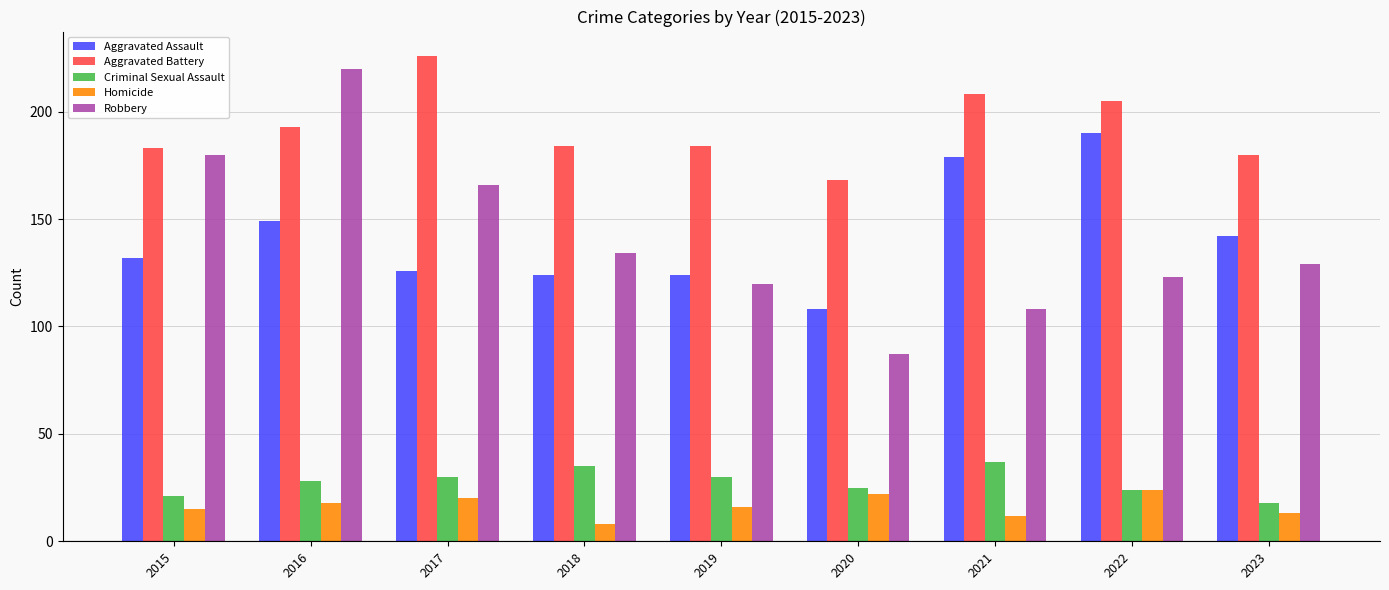

What is the approximate value of Robbery at 2018?

134